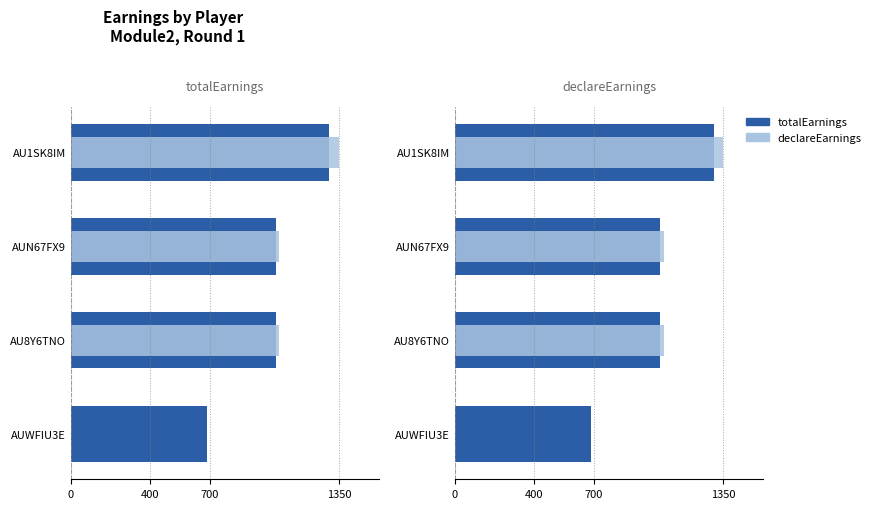

How many groups of bars are there?

4